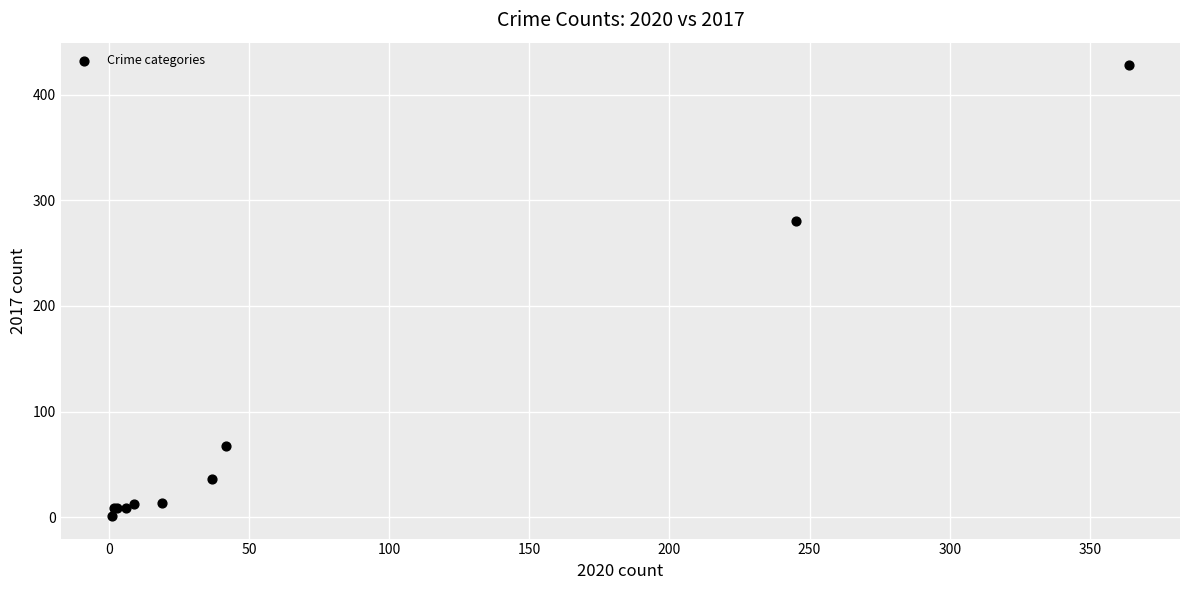

What Y value in the scatter plot is closest to 214?

280